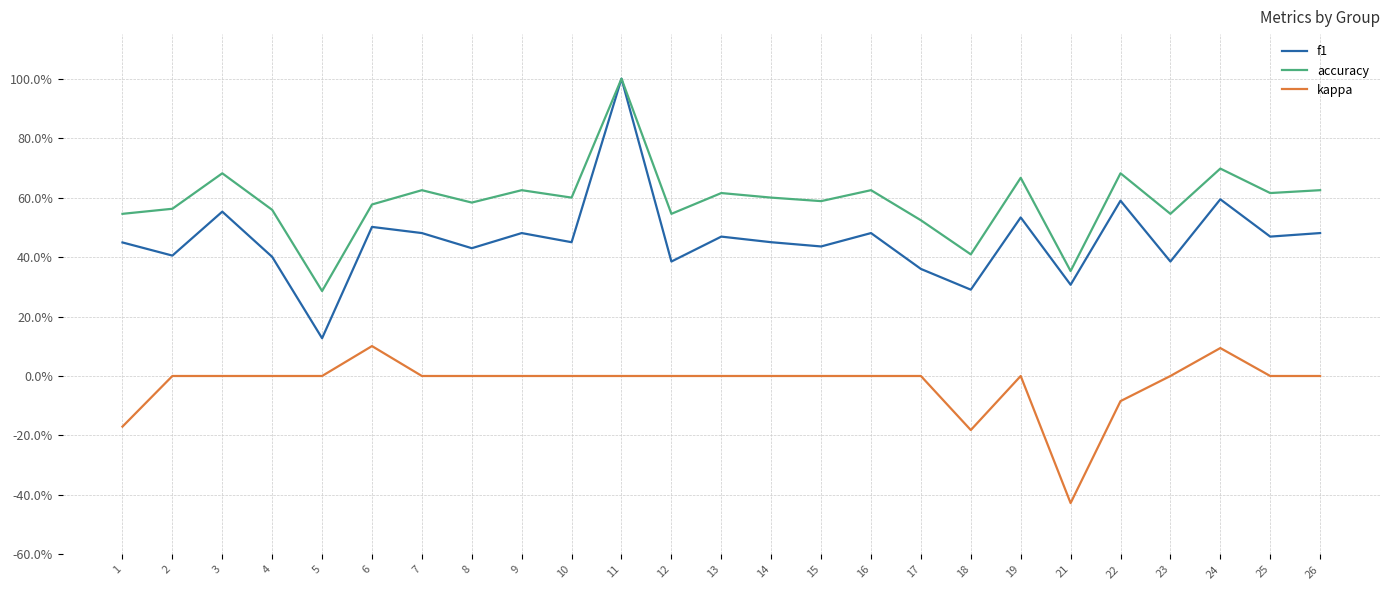

Is it true that kappa equals -0.2 at 12?

False